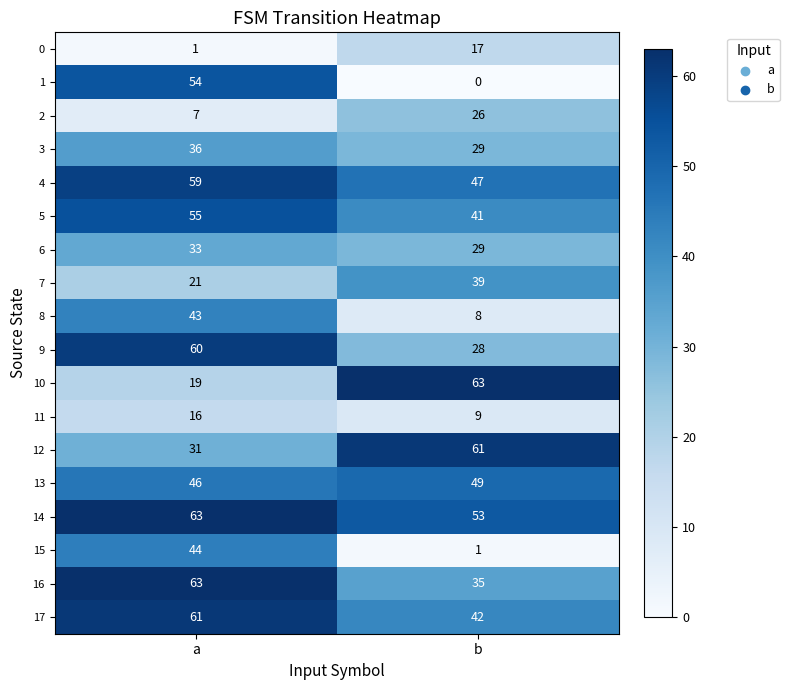

What value does the 8 series have at b, to the nearest 5?

10